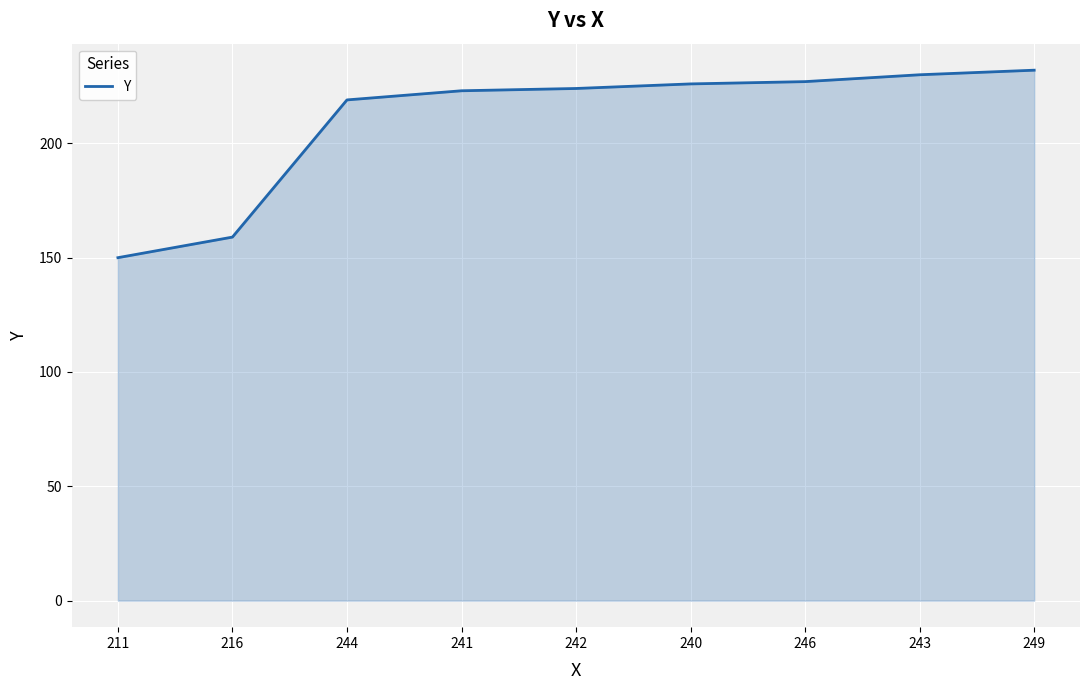

What is the smallest value displayed?

150